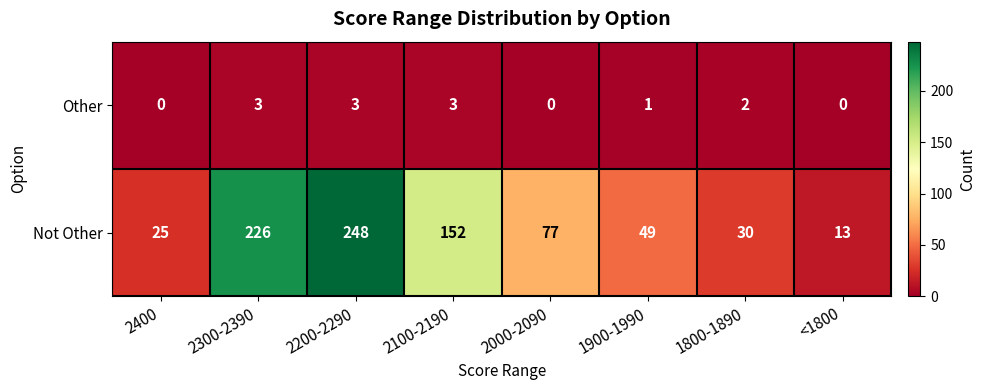

At 2000-2090, list the series in order from largest to smallest.

Not Other, Other